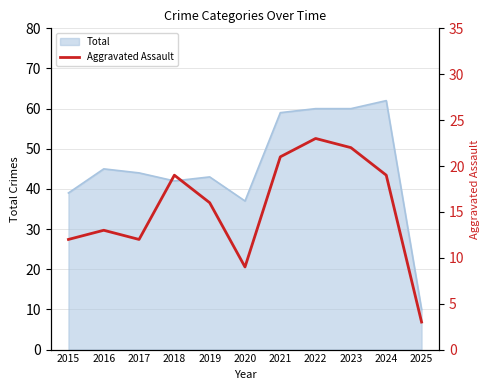

Reading left to right, extract all data points from this chart.

2015=12	2016=13	2017=12	2018=19	2019=16	2020=9	2021=21	2022=23	2023=22	2024=19	2025=3